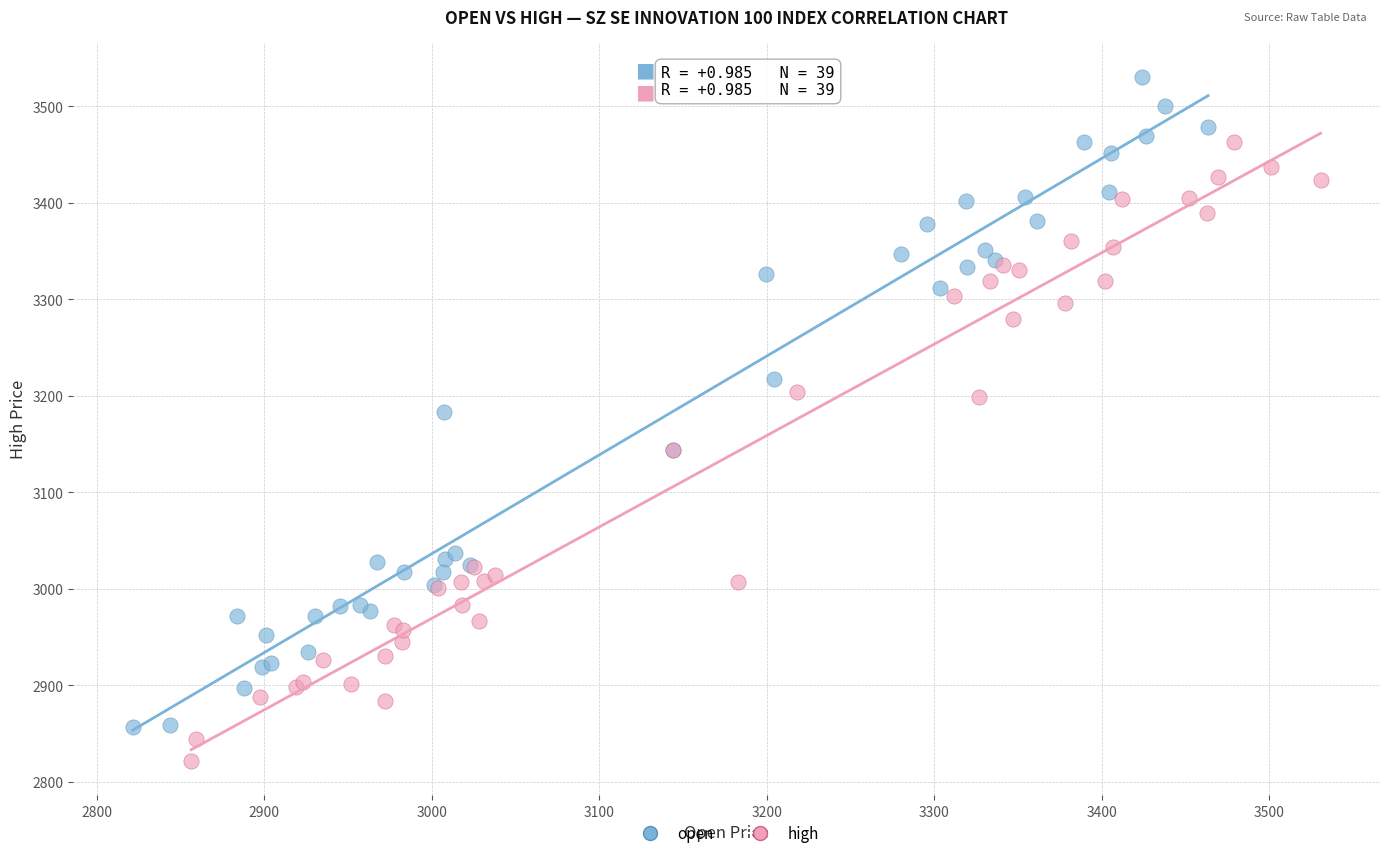

What are all the series names shown in the legend?

open, high